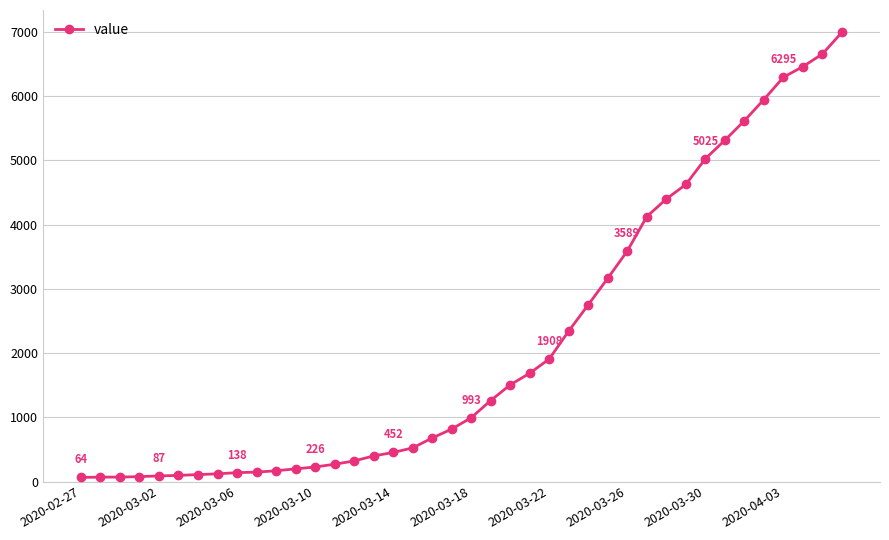

What is the greatest value displayed?

6995